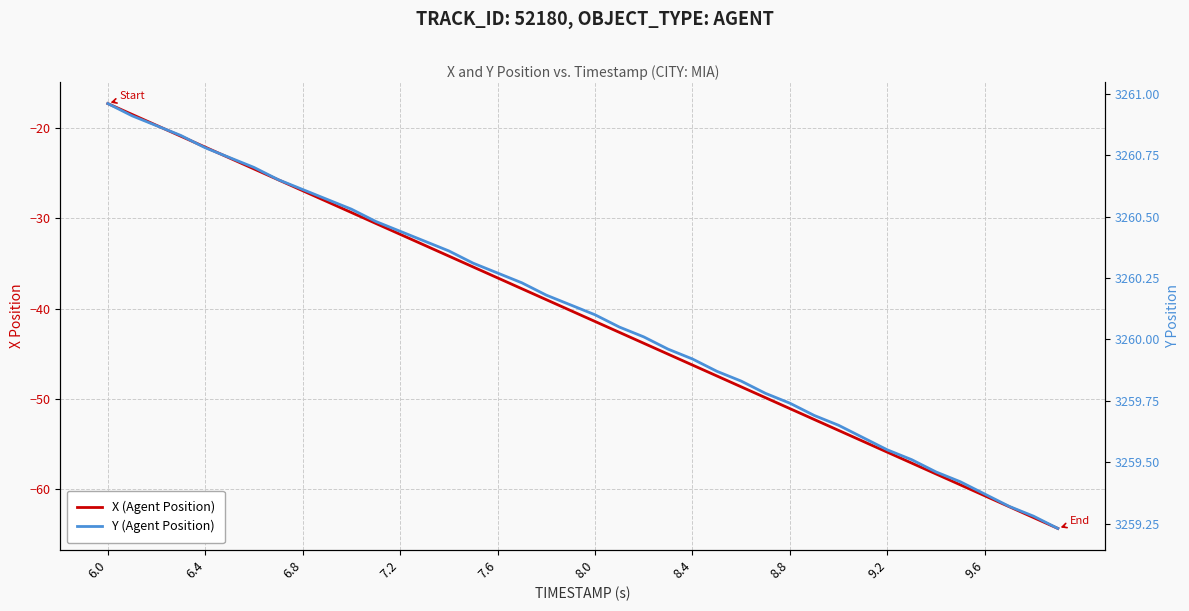

Is the value of X (Agent Position) at 39 greater than the value of Y (Agent Position) at 16?

No